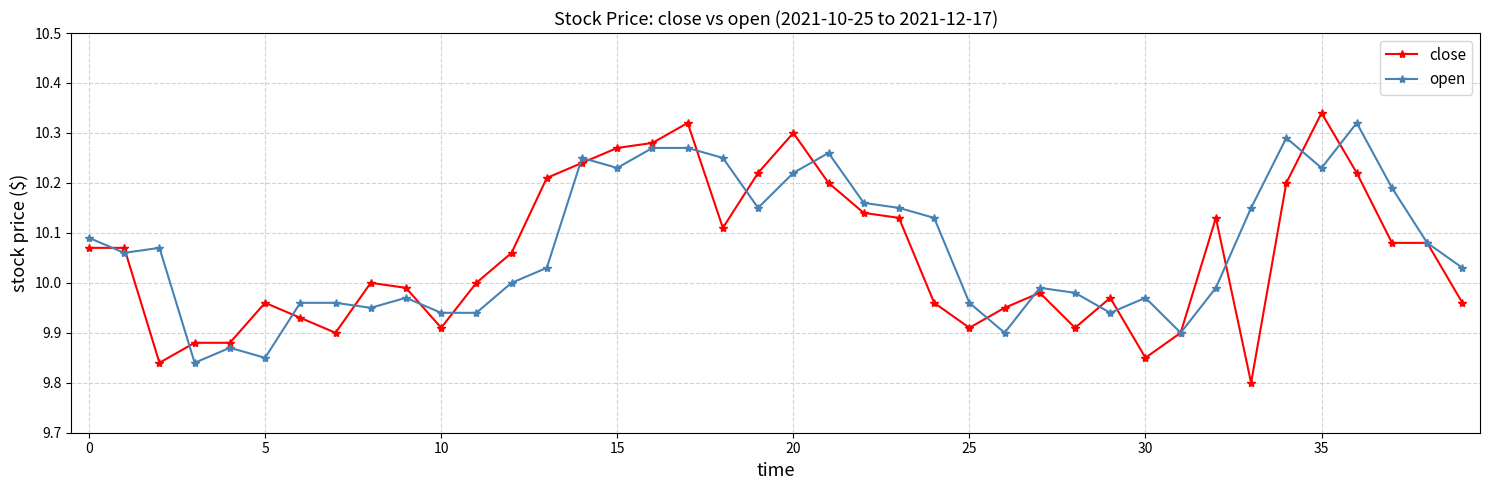

At how many categories does at least one series exceed 9?

40